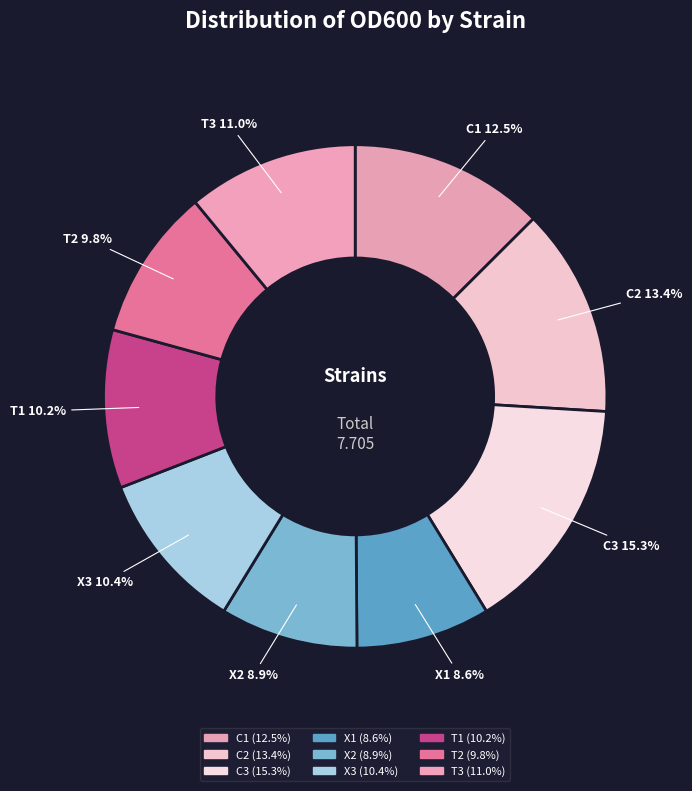

Rank the categories by value from lowest to highest.

X1, X2, T2, T1, X3, T3, C1, C2, C3